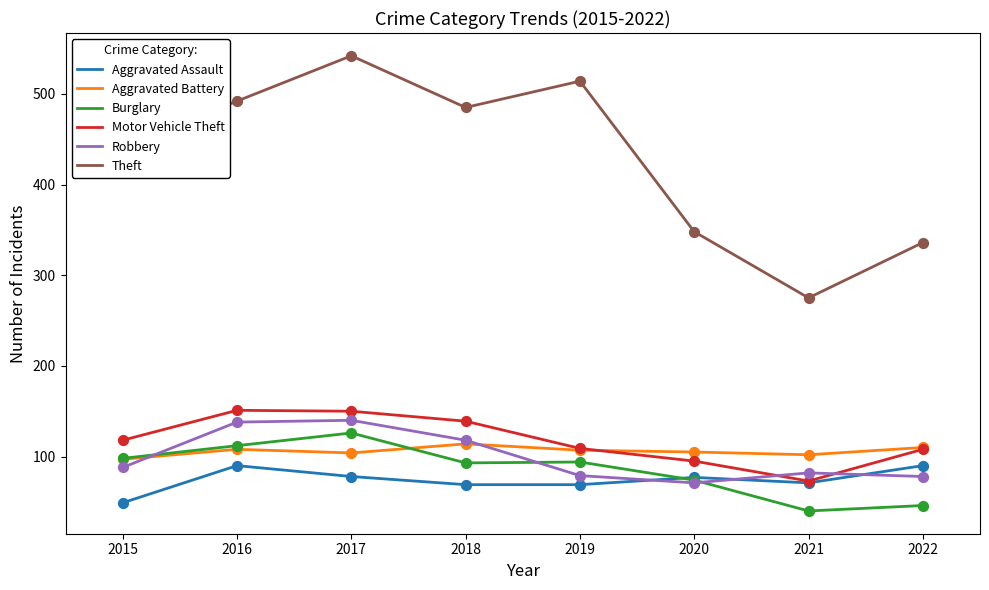

What is the difference between the highest and lowest values at 2021?

235